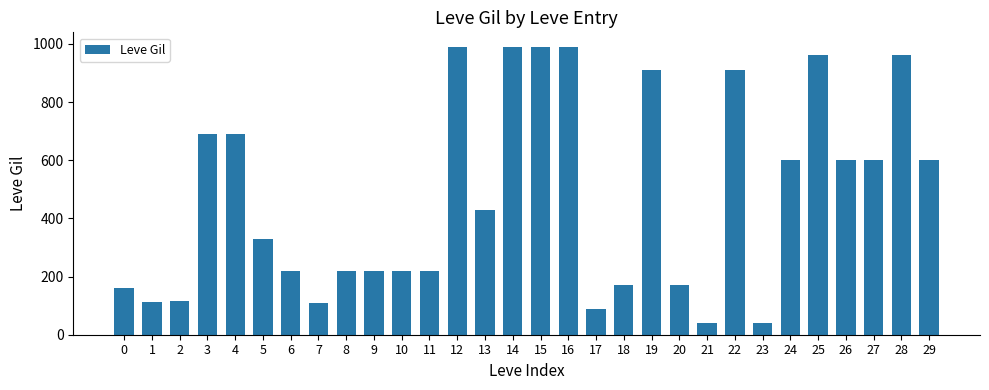

What is the change in value from 2 to 12?

+875